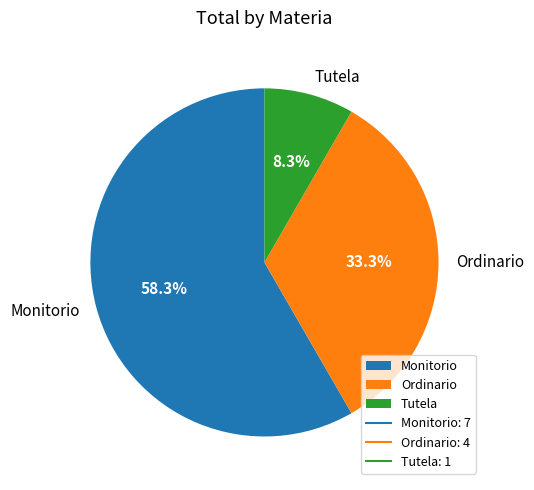

Is it true that Tutela is 23% of the pie?

False